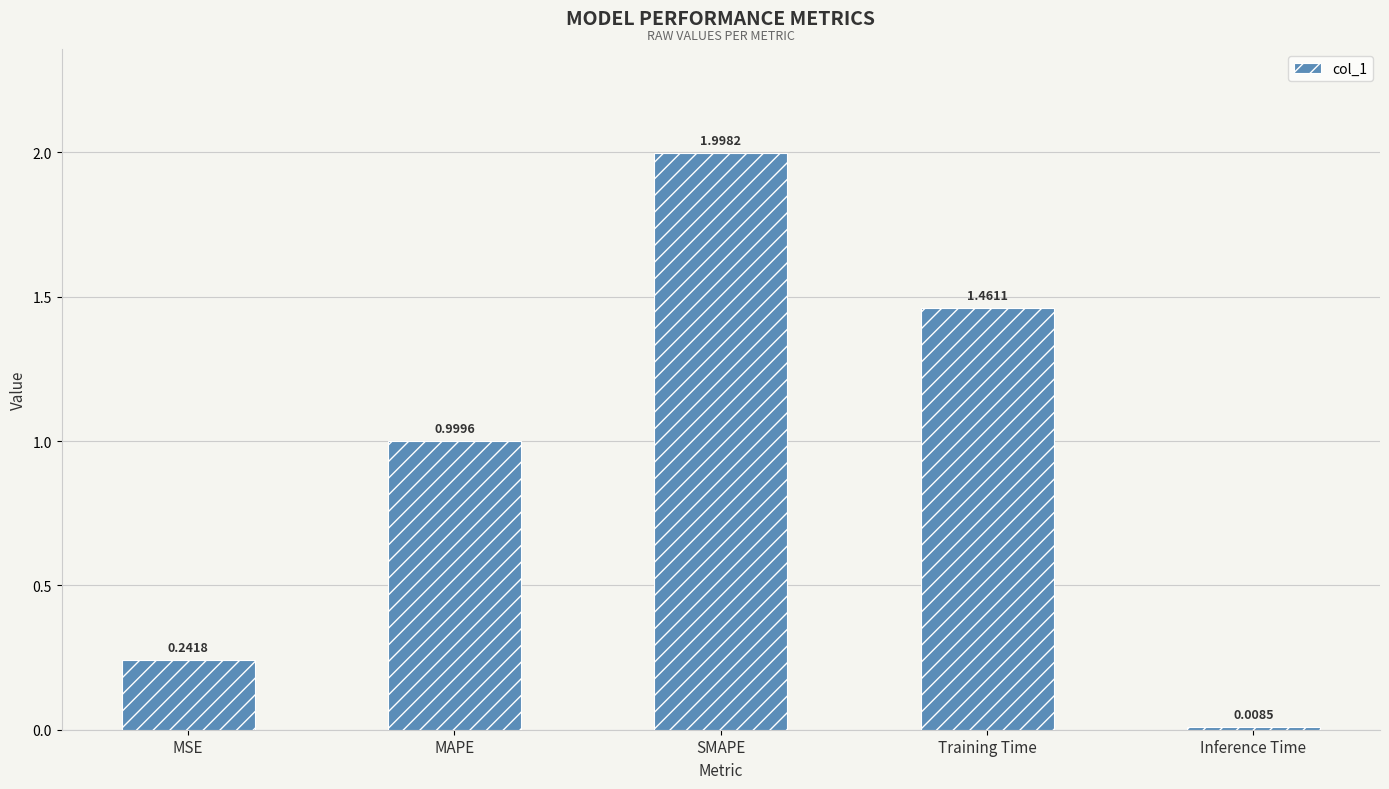

What is the difference between the second highest and second lowest values?

1.2